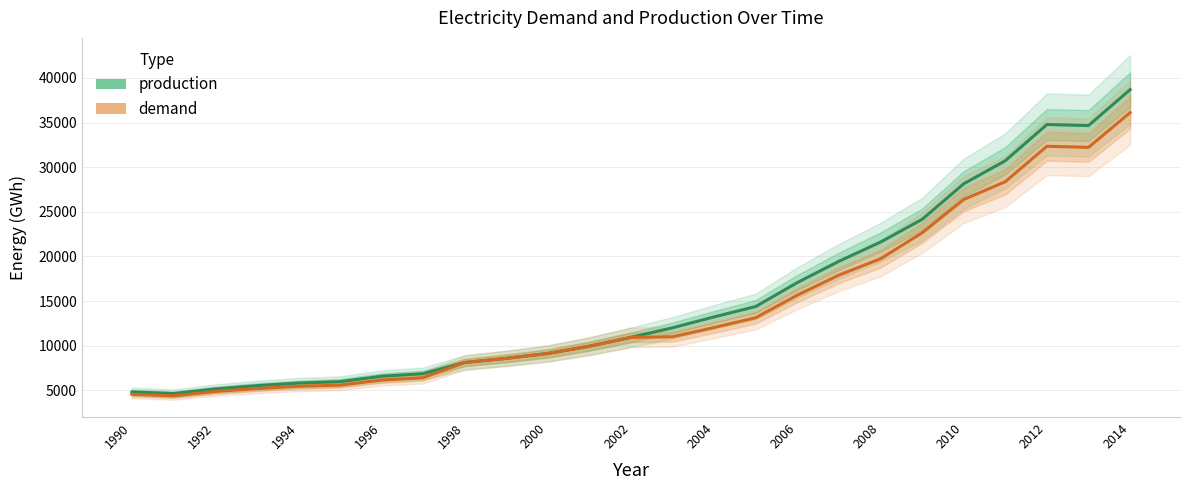

List the series in order of their overall mean, highest first.

production, demand